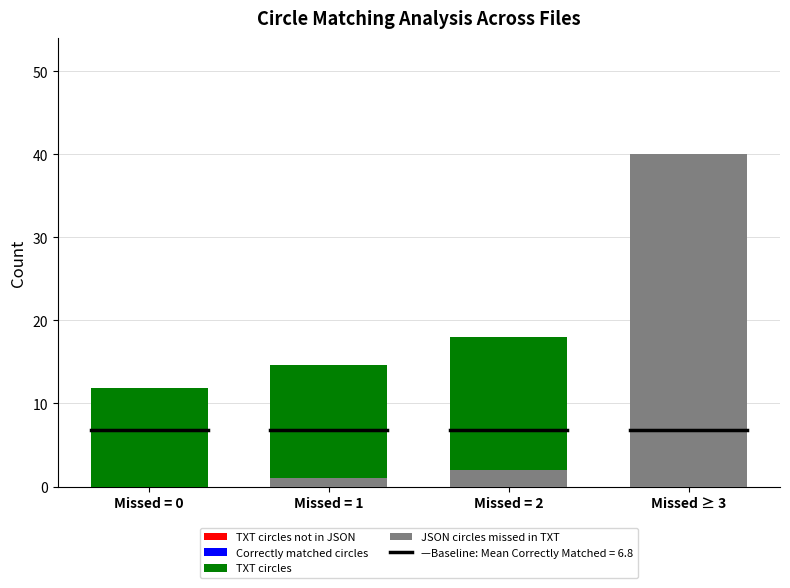

Reading right to left, extract all data points from this chart.

TXT circles not in JSON: 14.0	9.0	5.7	5.8
Correctly matched circles: 0.0	9.0	9.0	6.0
TXT circles: 14.0	18.0	14.7	11.8
JSON circles missed in TXT: 40.0	2.0	1.0	0.0